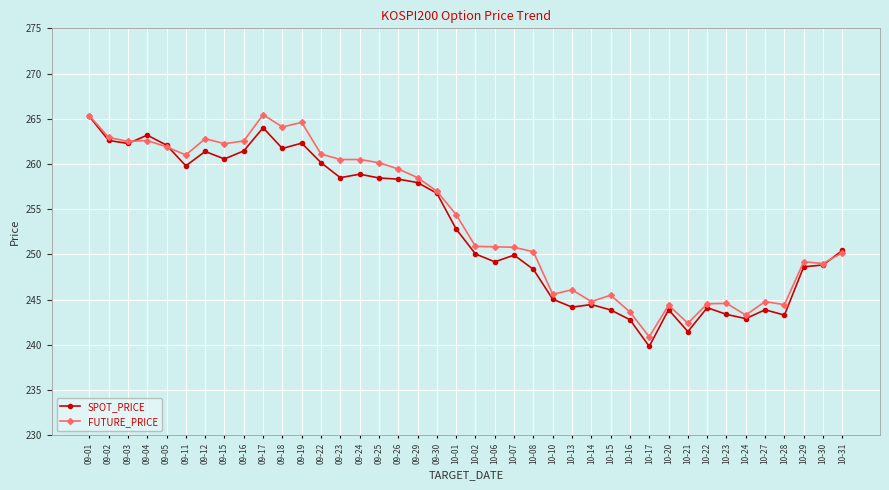

Does the chart display data point markers on the line(s)?

Yes